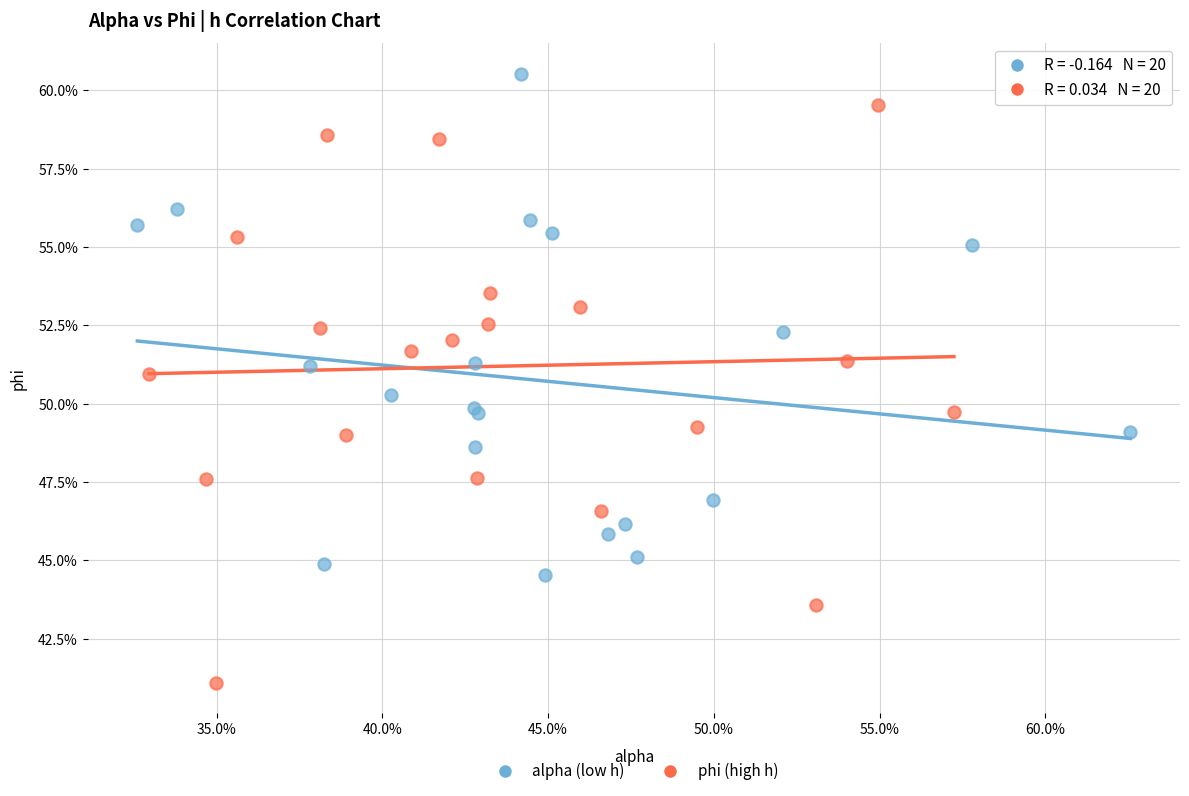

Which series has the largest Y range (max minus min)?

phi (high h)